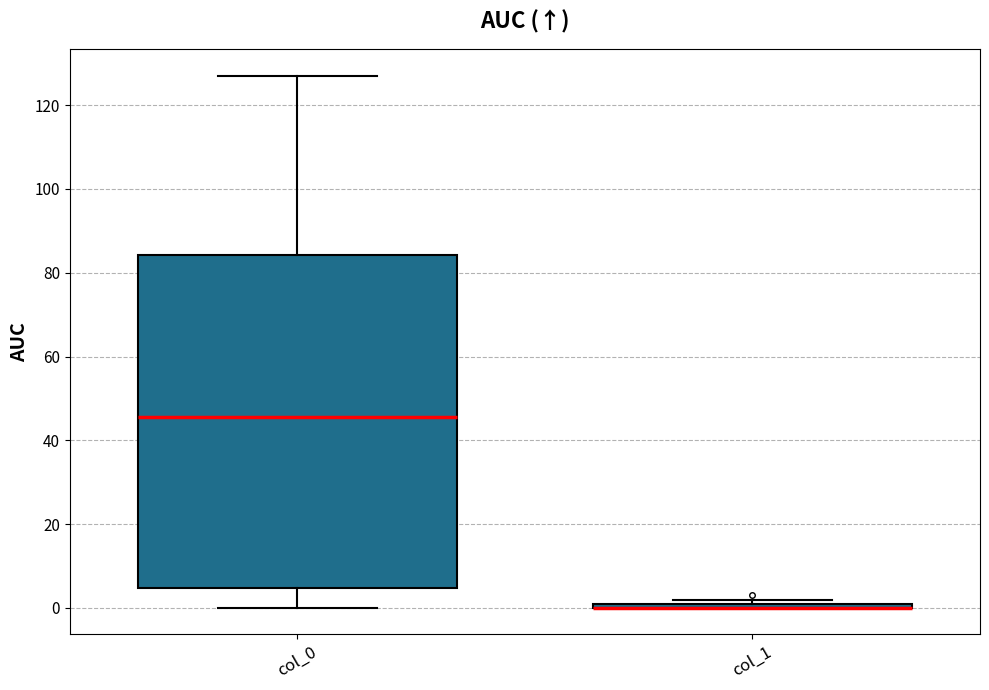

Where does the lower whisker of the box for col_0 end on the y-axis? The values are not printed on the chart, so give them approximately, as read against the axis.

0